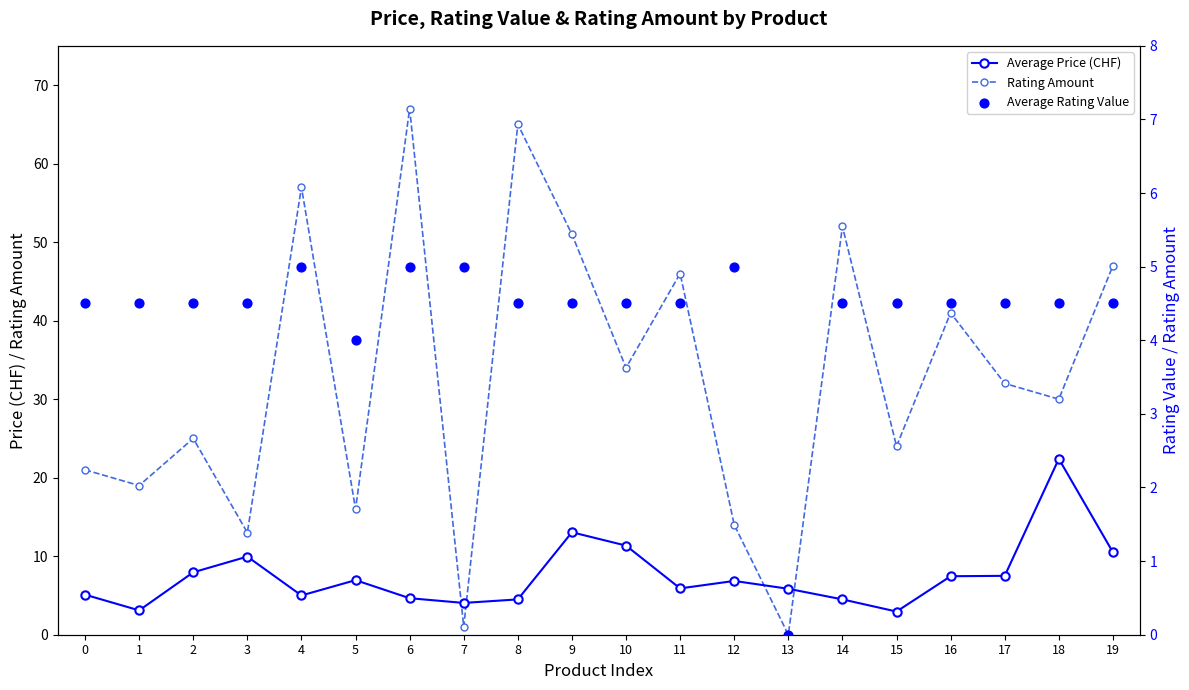

What are all the series names shown in the legend?

Average Price (CHF), Rating Amount, Average Rating Value